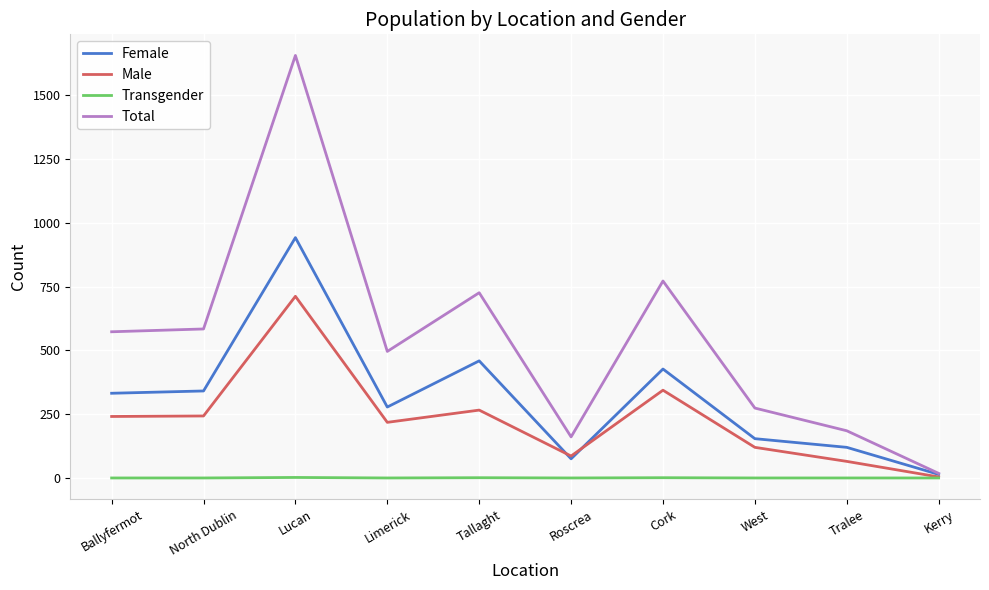

In Total, how many points are higher than both neighbors (excluding endpoints)?

3